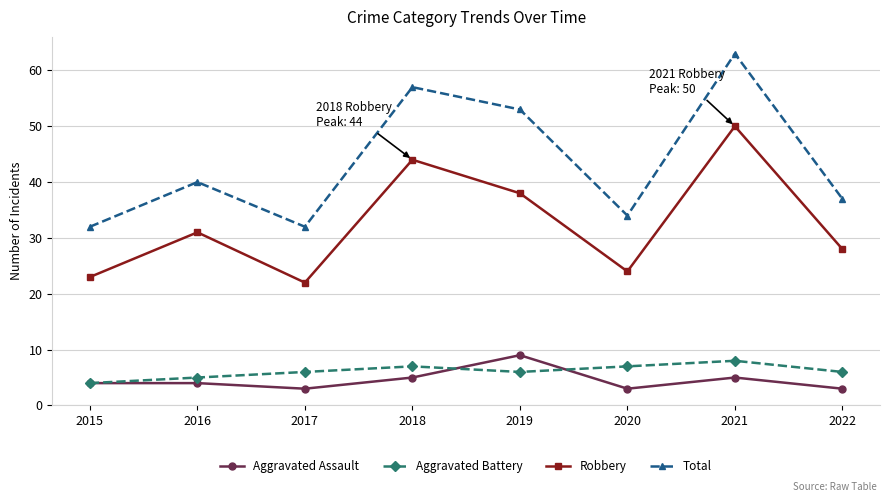

What is the value of the Robbery point at the 1st from the left?

23